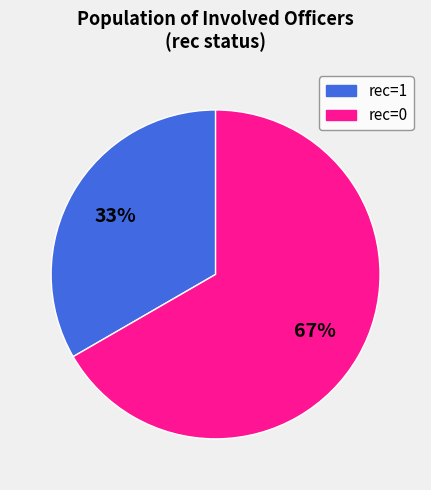

To the nearest percent, what is the average slice percentage?

50%